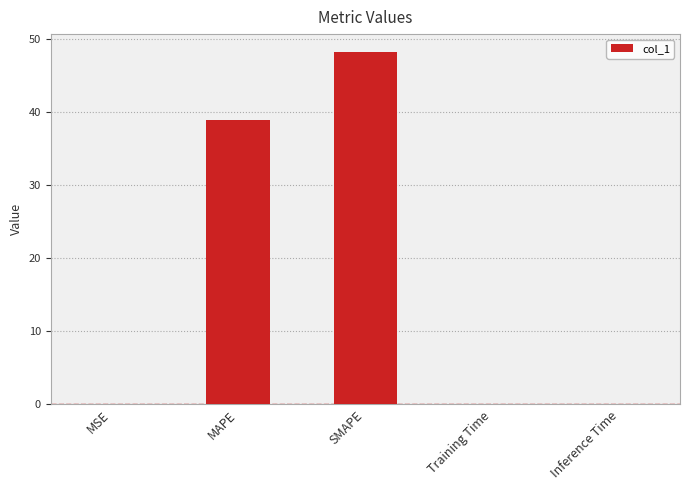

What is the ratio of the value at SMAPE to the value at MAPE?

1.2